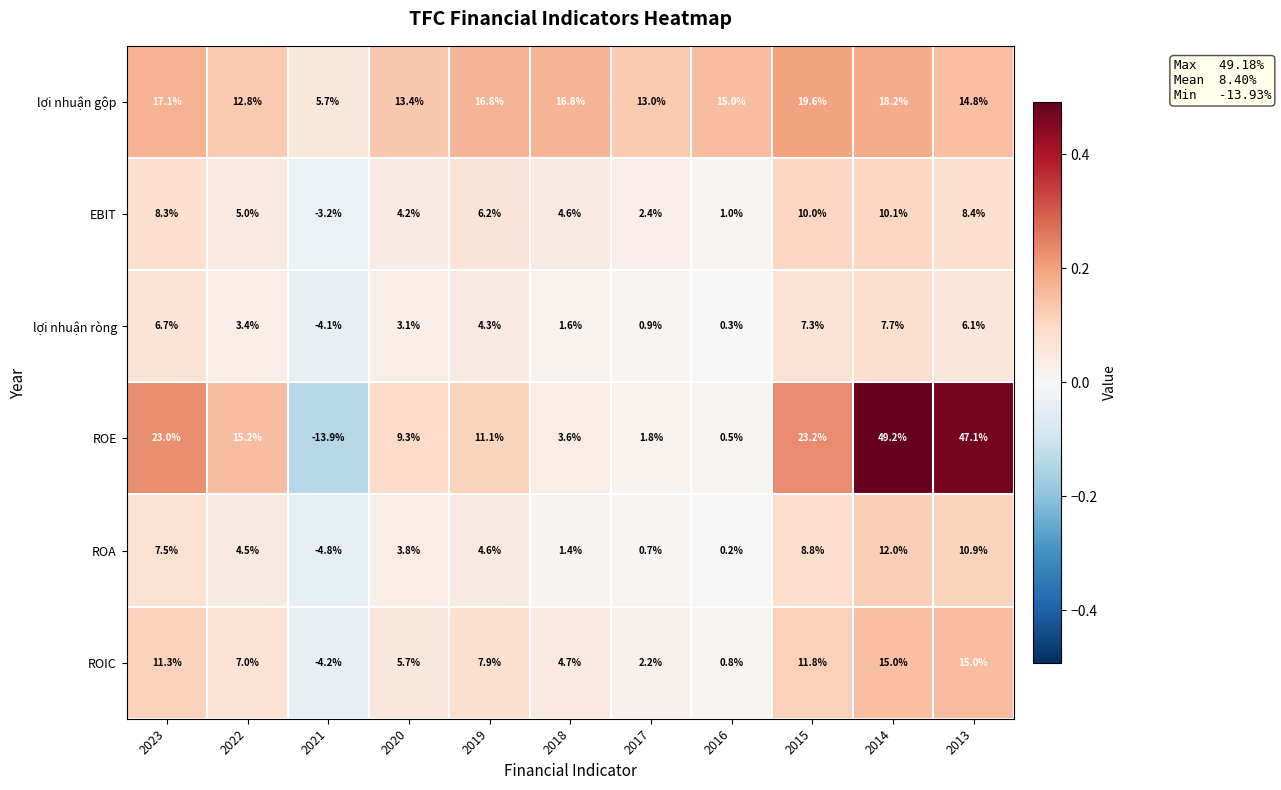

True or false: lợi nhuận ròng has a value of 3.1 at 2020.

True